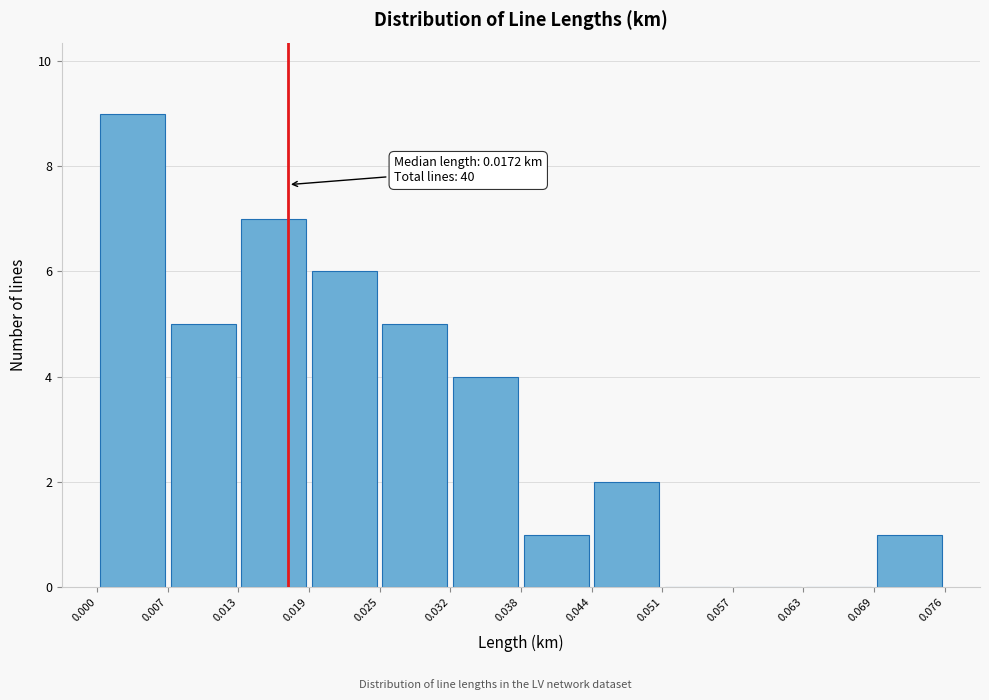

Over which range of the x-axis is the bar tallest?

0.000 to 0.007